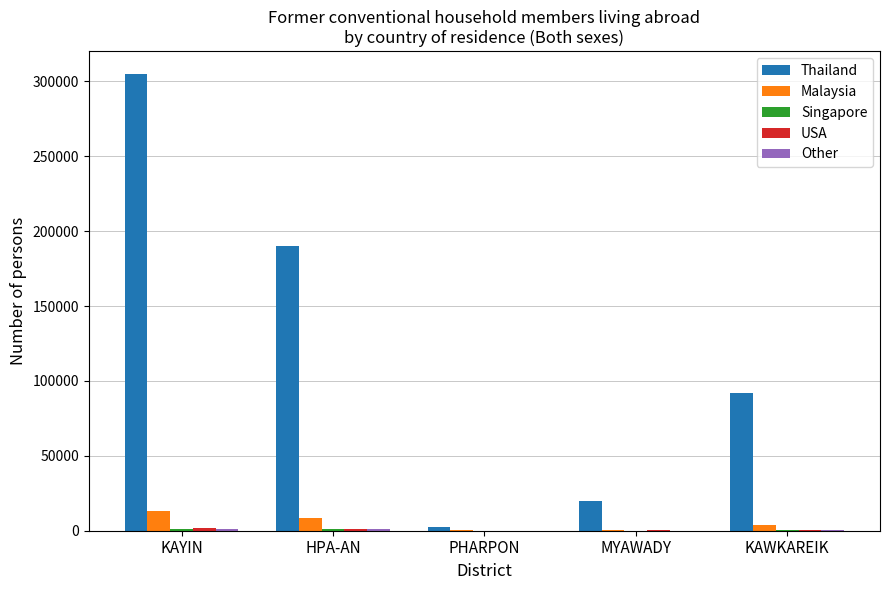

What is the total value across all series at PHARPON?

3022